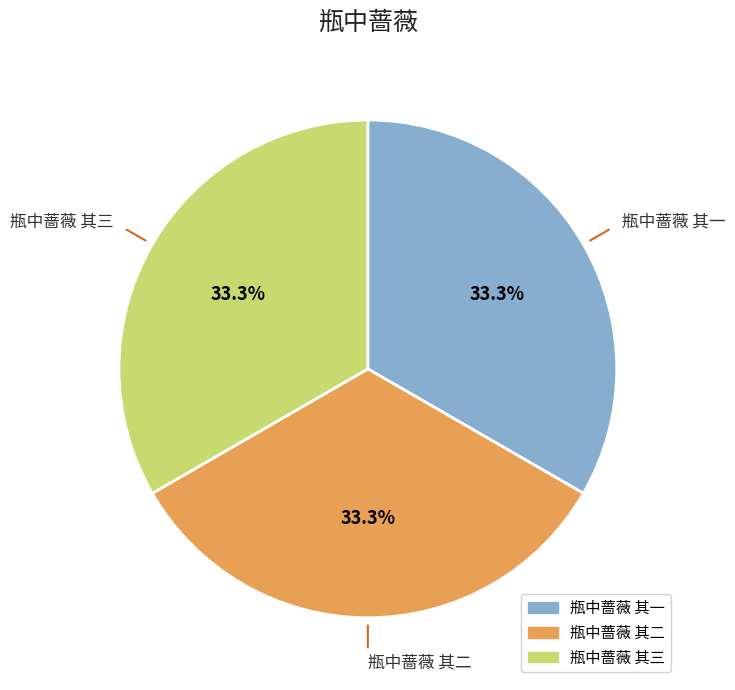

What is the ratio of the value at 瓶中蔷薇 其三 to the value at 瓶中蔷薇 其一?

1.0